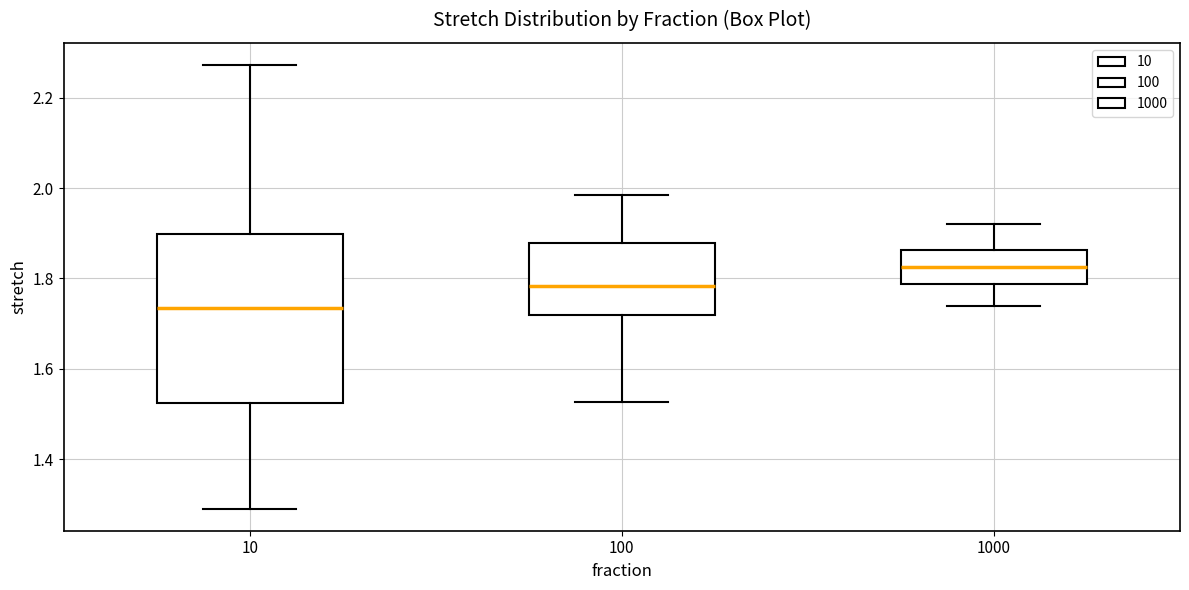

Which box's median line is the lowest?

10